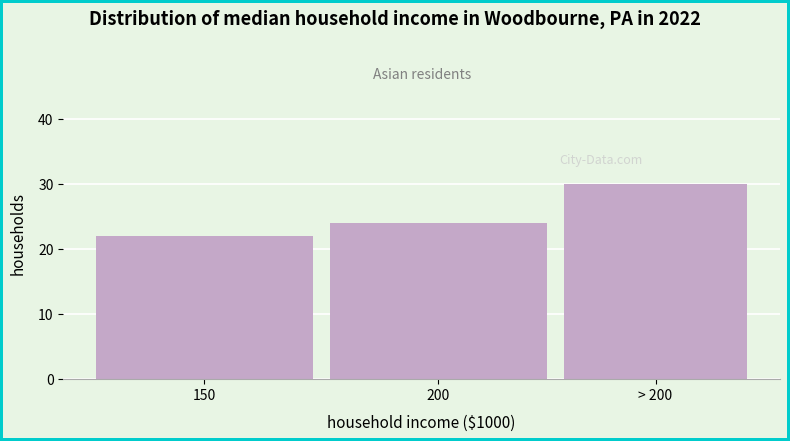

Reading left to right, transcribe all the data shown in this chart.

22	24	30